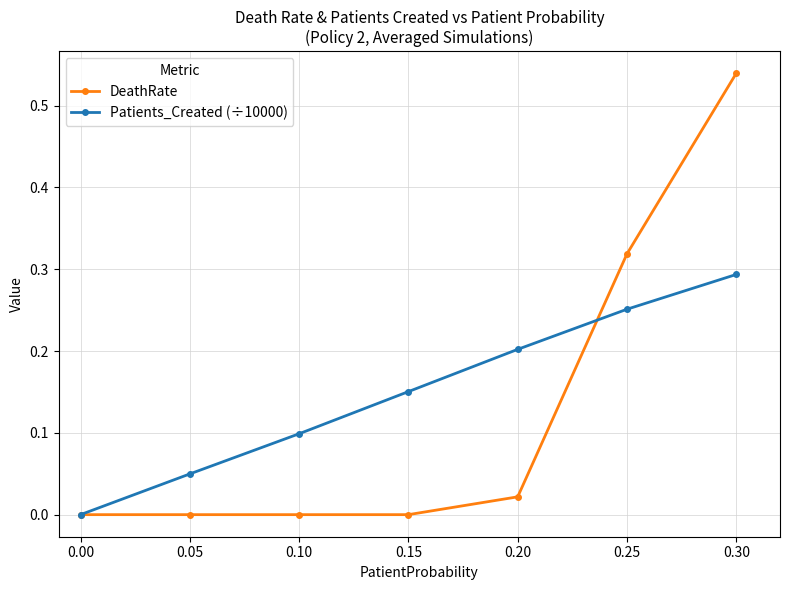

List the series in order of their peak value, lowest first.

Patients_Created (÷10000), DeathRate